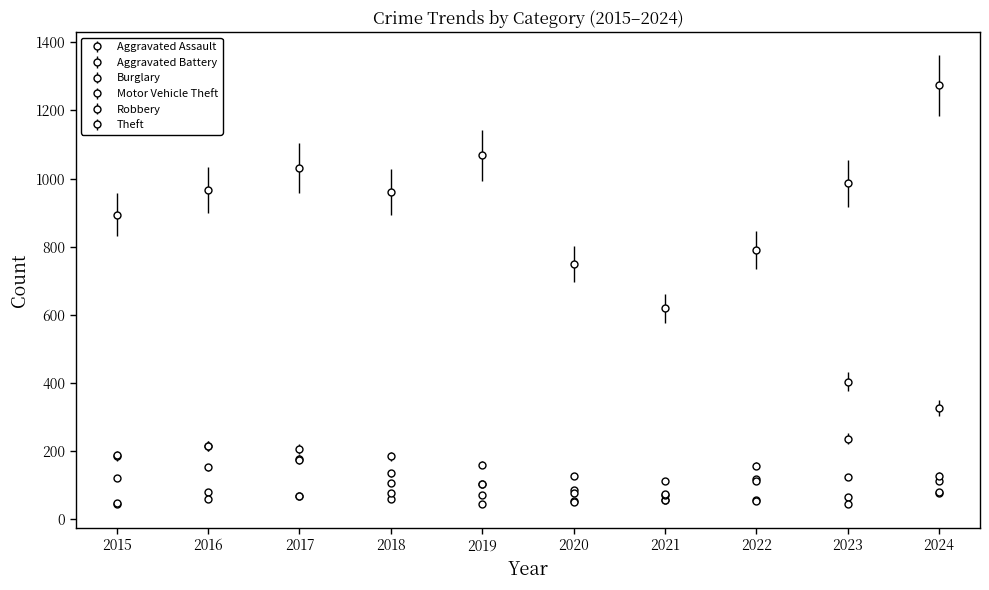

What is the value of the Robbery point at the 10th from the left?

128